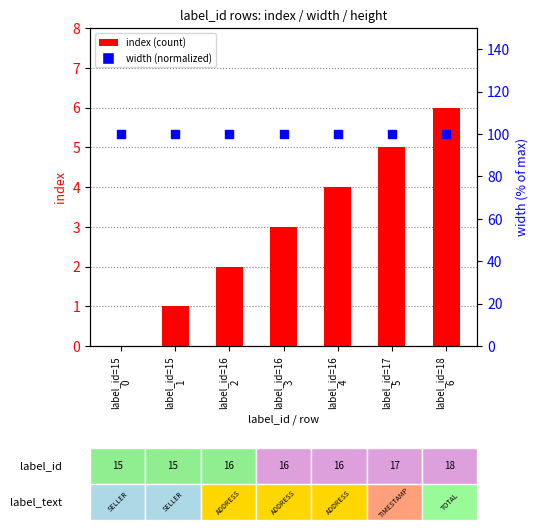

Which series has the largest total across all categories?

width (normalized %)